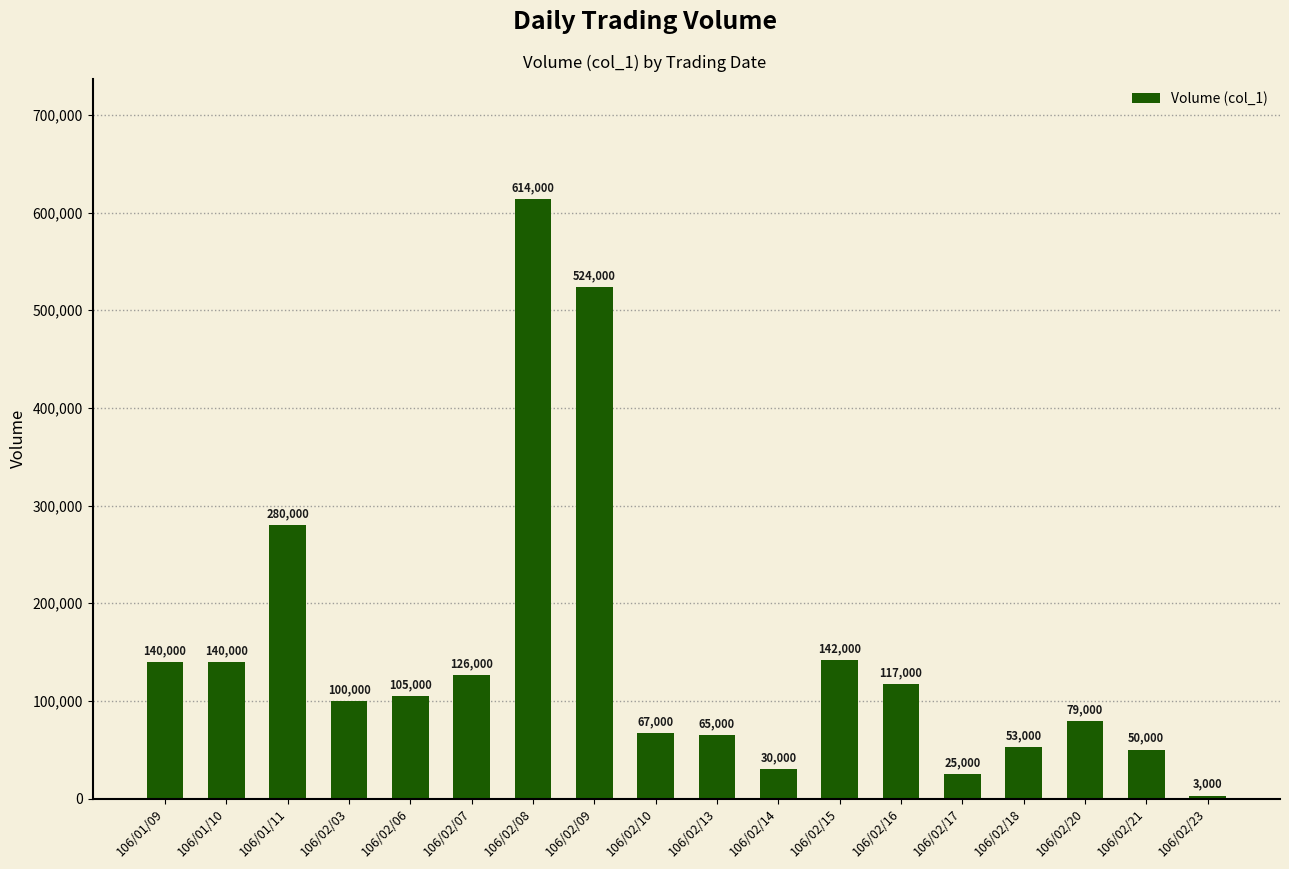

Reading left to right, list all the values displayed in this chart.

140000	140000	280000	100000	105000	126000	614000	524000	67000	65000	30000	142000	117000	25000	53000	79000	50000	3000